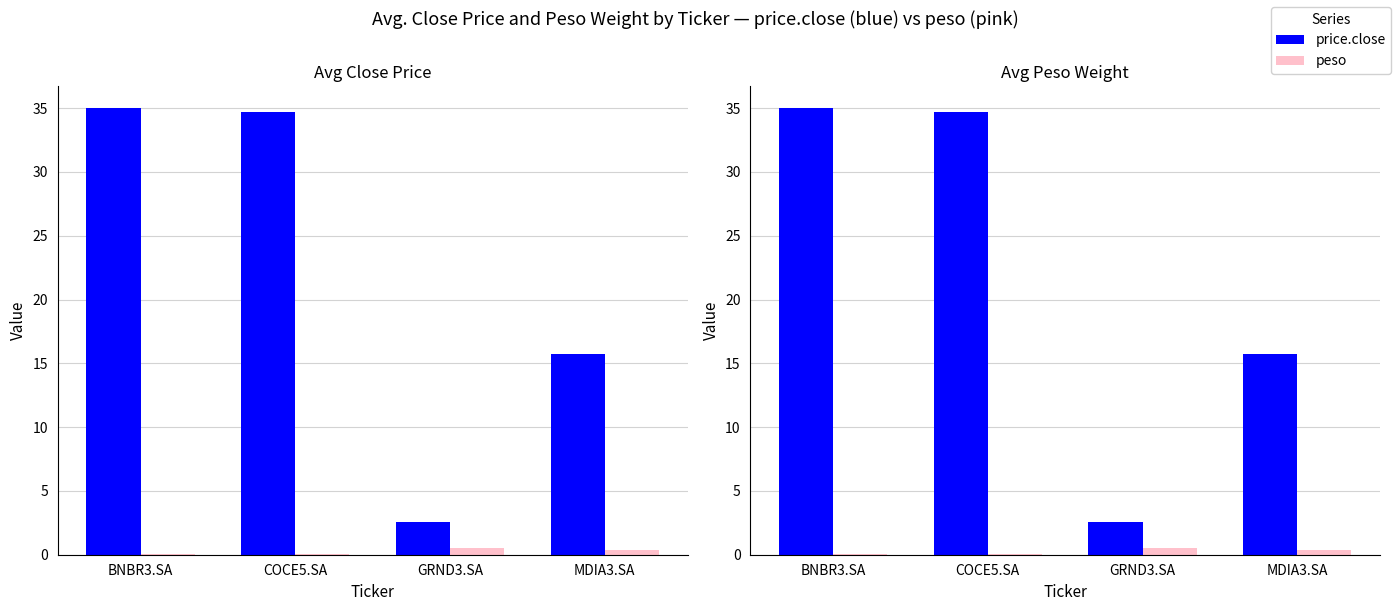

Which series has the largest total across all categories?

price.close